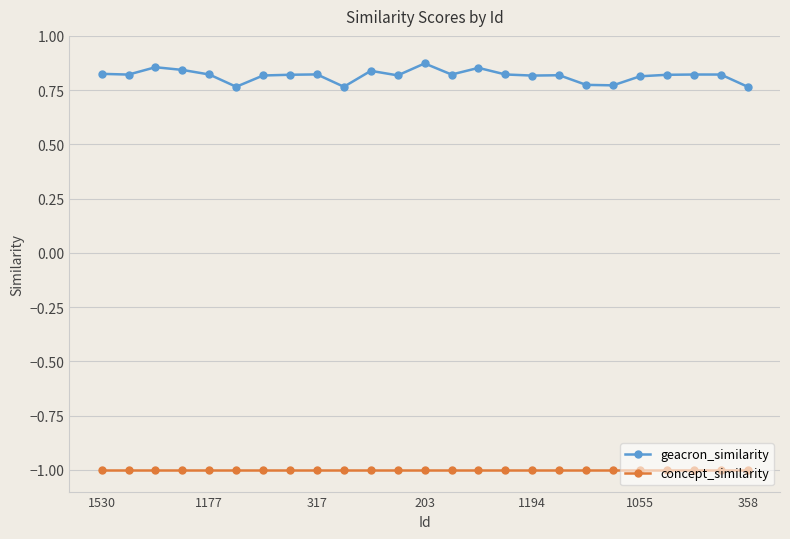

Rank the series by their maximum value, from lowest to highest.

concept_similarity, geacron_similarity